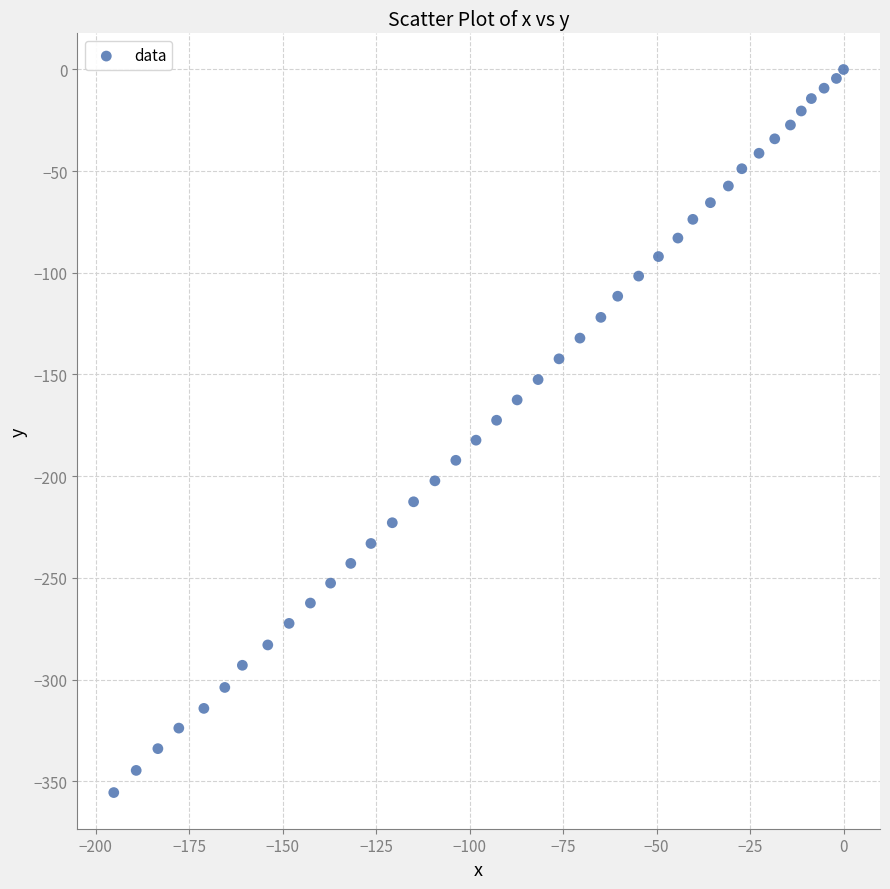

What is the range of X values (max minus min)?

195.2